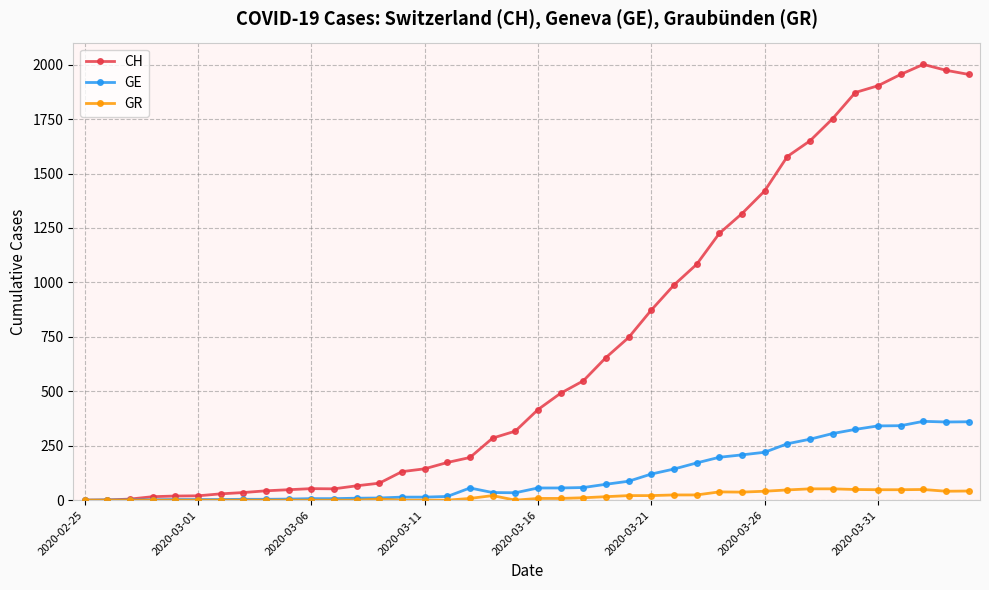

Which series has the widest spread of values?

CH